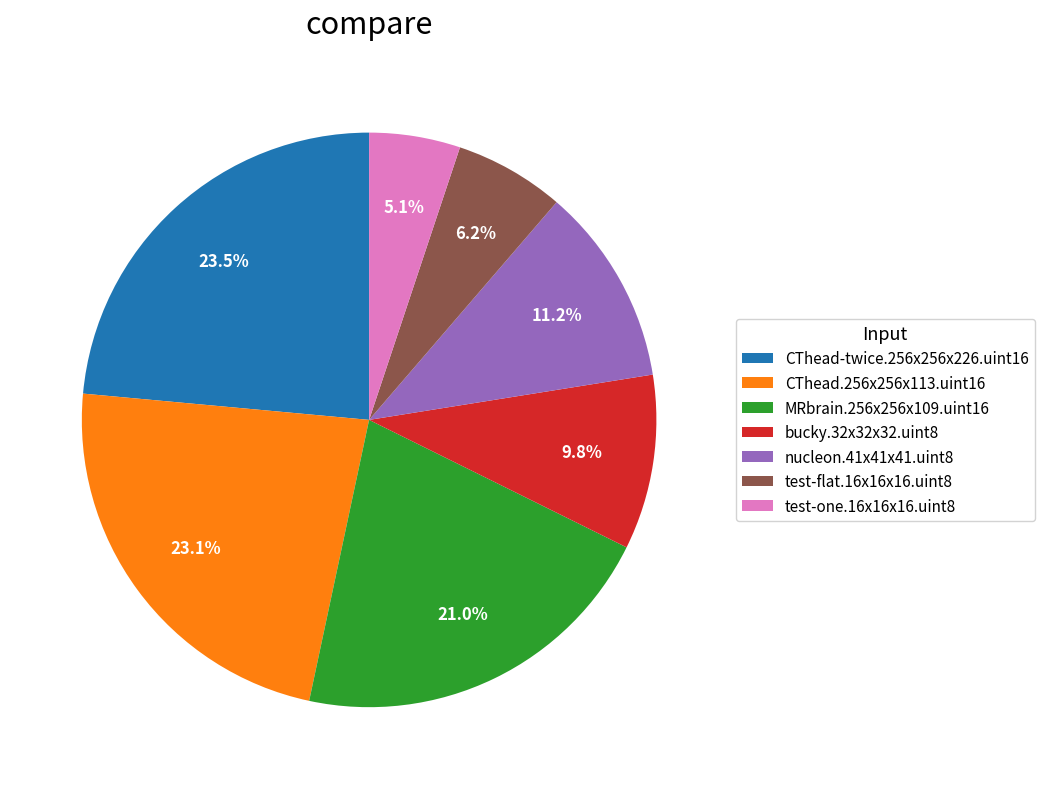

True or false: bucky.32x32x32.uint8 accounts for 10% of the total.

True